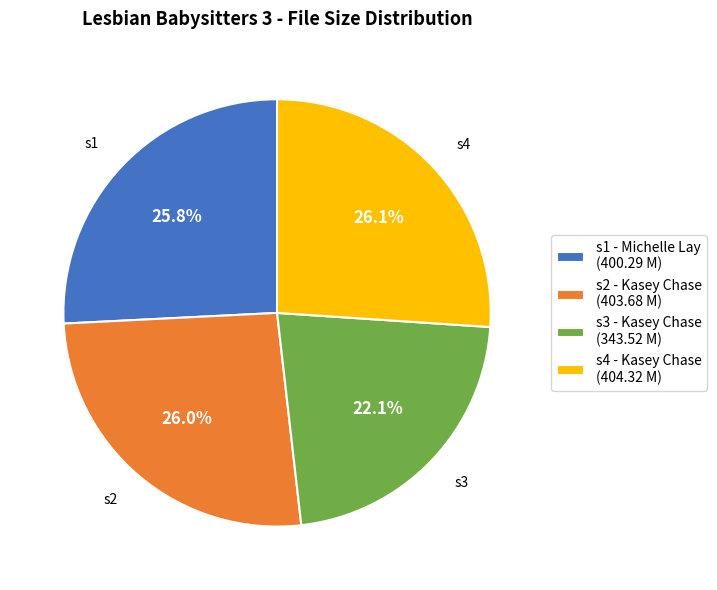

What is the ratio of the value at s1 - Michelle Lay to the value at s3 - Kasey Chase?

1.2